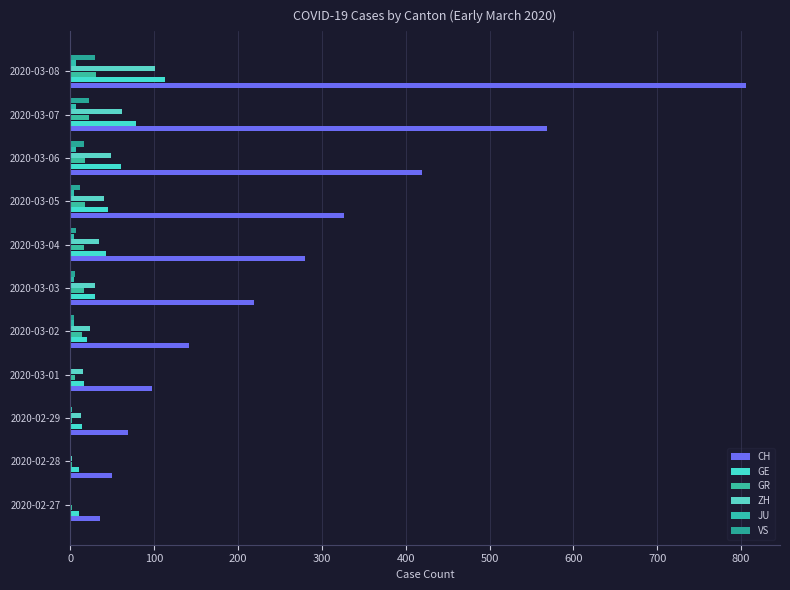

Count the number of categories in the chart.

11